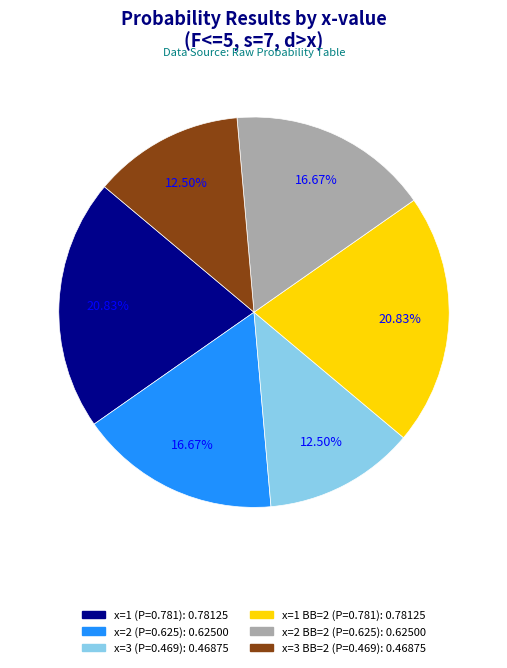

Is there any slice that represents more than half of the pie?

No